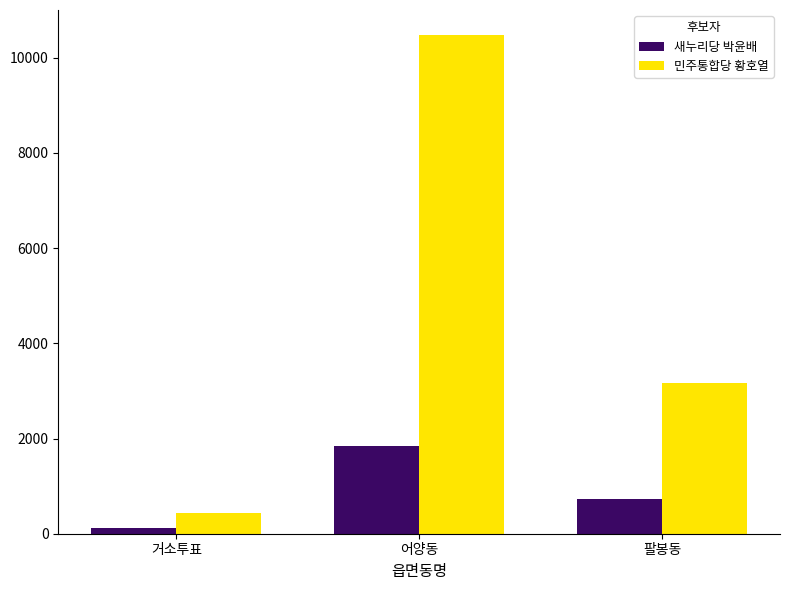

What is the spread (max minus min) of values at 어양동?

8629